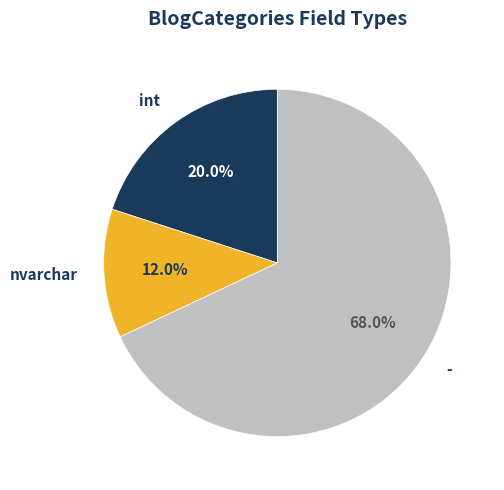

What is the smallest slice in the pie chart?

nvarchar